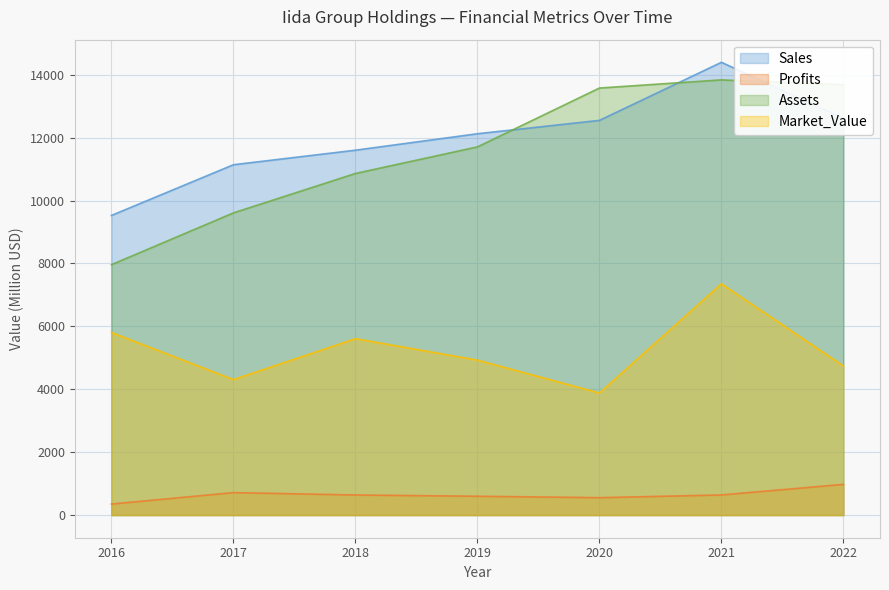

Reading left to right, extract all data points from this chart.

Sales: 2016=9526.0	2017=11138.0	2018=11600.0	2019=12123.0	2020=12548.0	2021=14394.0	2022=12615.0
Profits: 2016=350.8	2017=715.0	2018=638.8	2019=599.0	2020=553.5	2021=640.2	2022=976.3
Assets: 2016=7961.0	2017=9607.0	2018=10860.0	2019=11705.0	2020=13576.0	2021=13835.0	2022=13678.0
Market_Value: 2016=5805.0	2017=4307.0	2018=5608.0	2019=4926.0	2020=3881.0	2021=7354.0	2022=4739.0